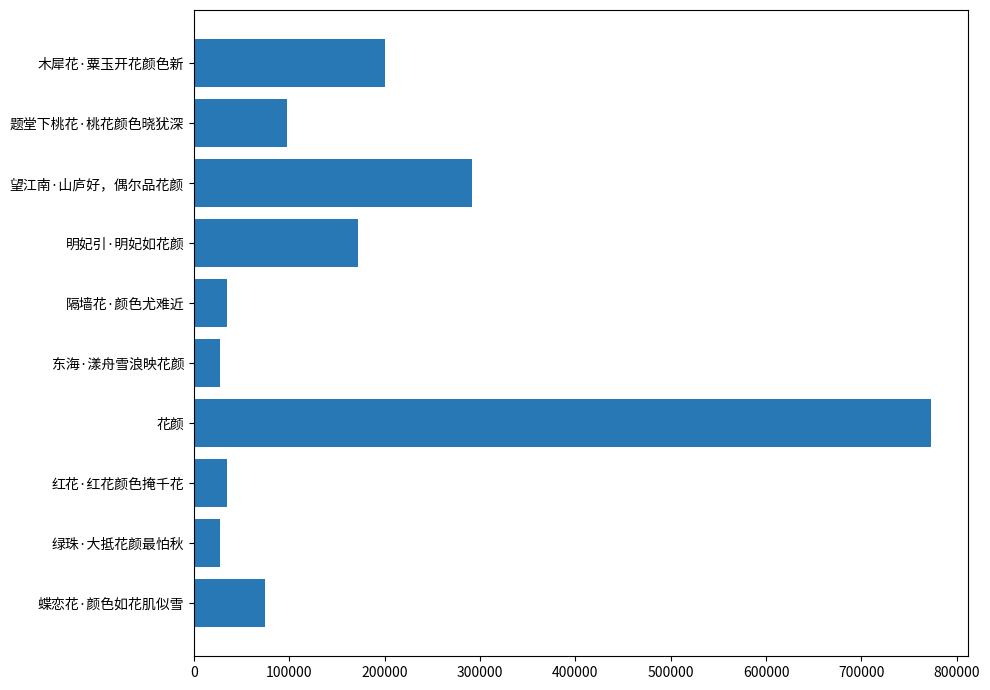

At which category does the chart reach its peak across all series?

花颜